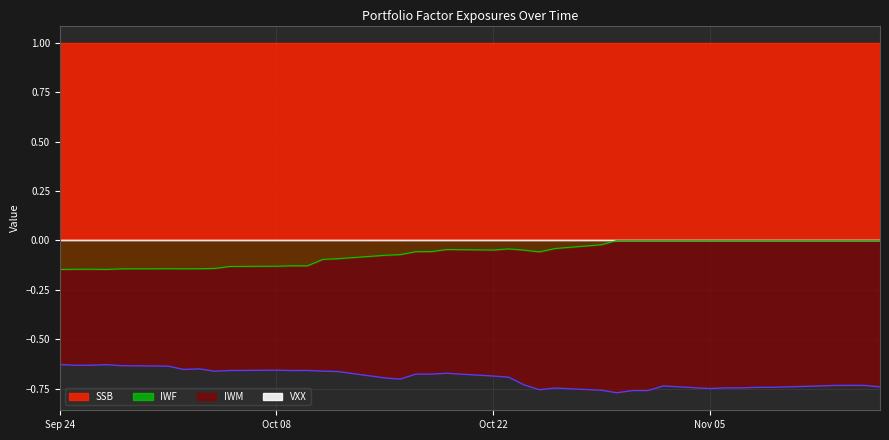

True or false: IWM and IWF intersect in this chart.

False